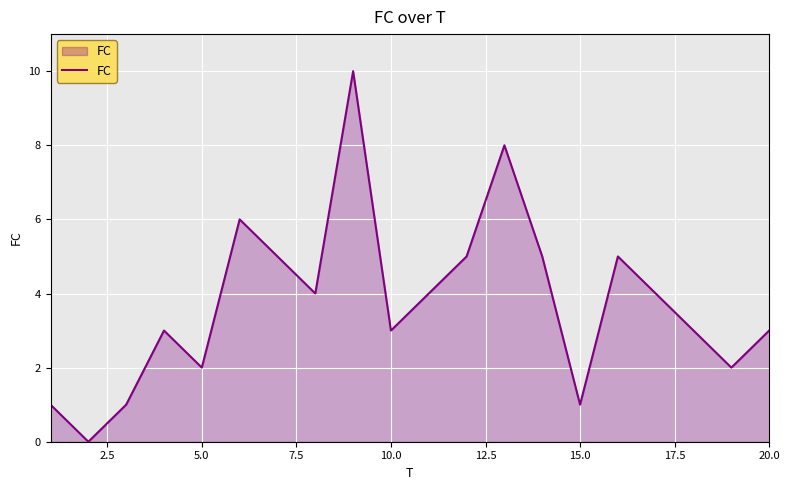

What is the maximum value shown in the chart?

10